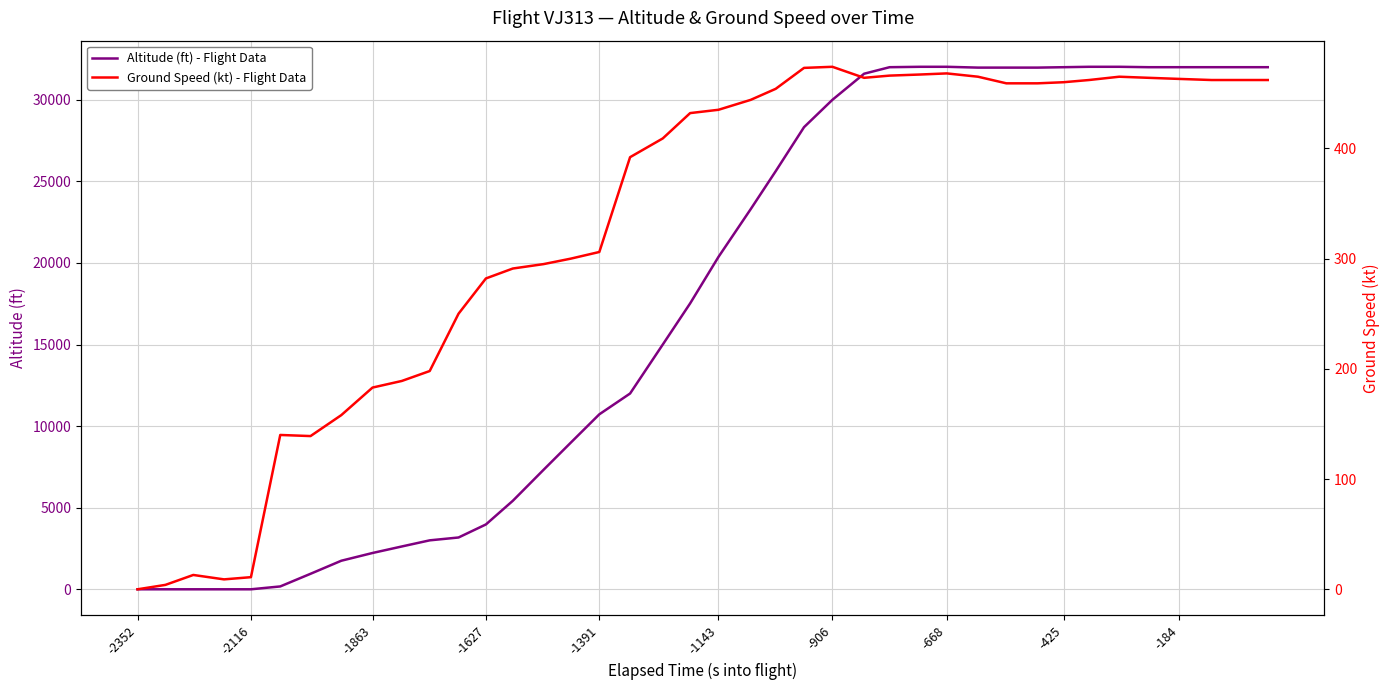

What is the maximum value for Altitude (ft) - Flight Data?

32025